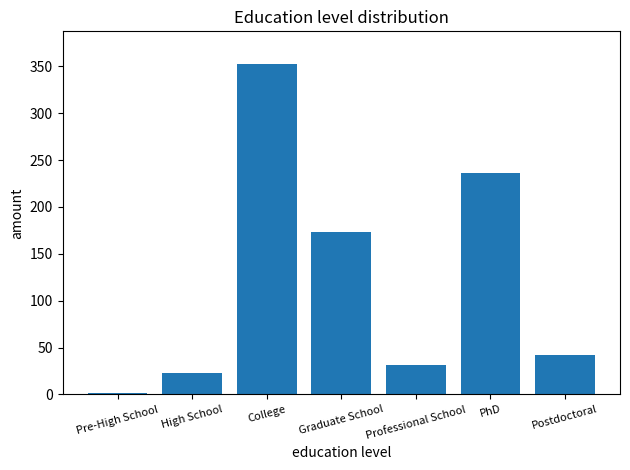

What is the average value?

123